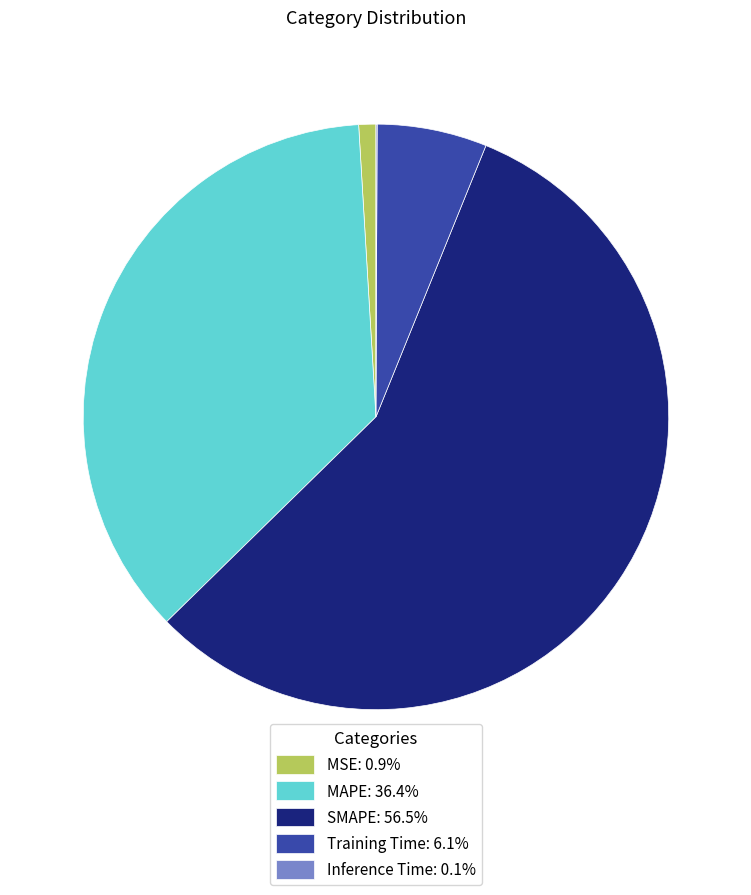

Combined, do MAPE: 36.4% and Training Time: 6.1% account for over 50%?

No